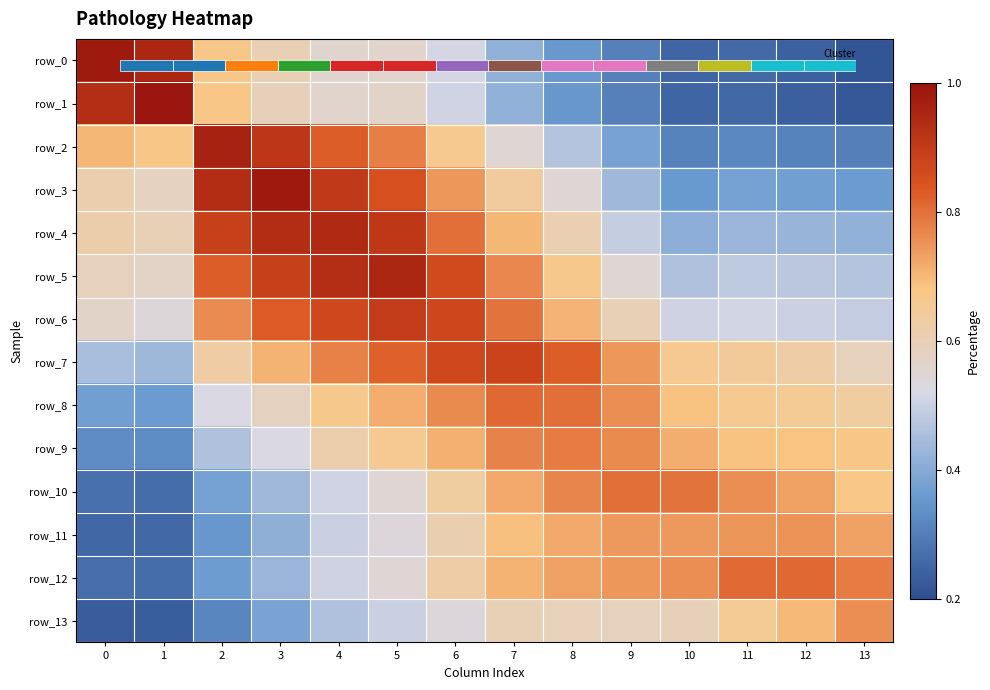

Rank the series by their maximum value, from highest to lowest.

row_1, row_0, row_3, row_2, row_5, row_4, row_6, row_7, row_12, row_8, row_10, row_9, row_13, row_11